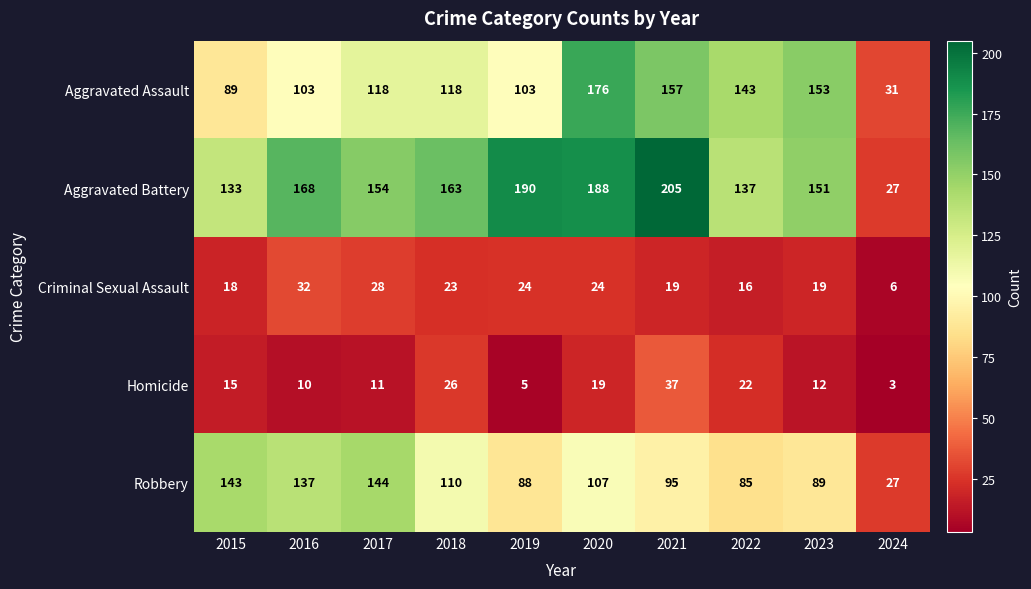

Which series has the widest spread of values?

Aggravated Battery